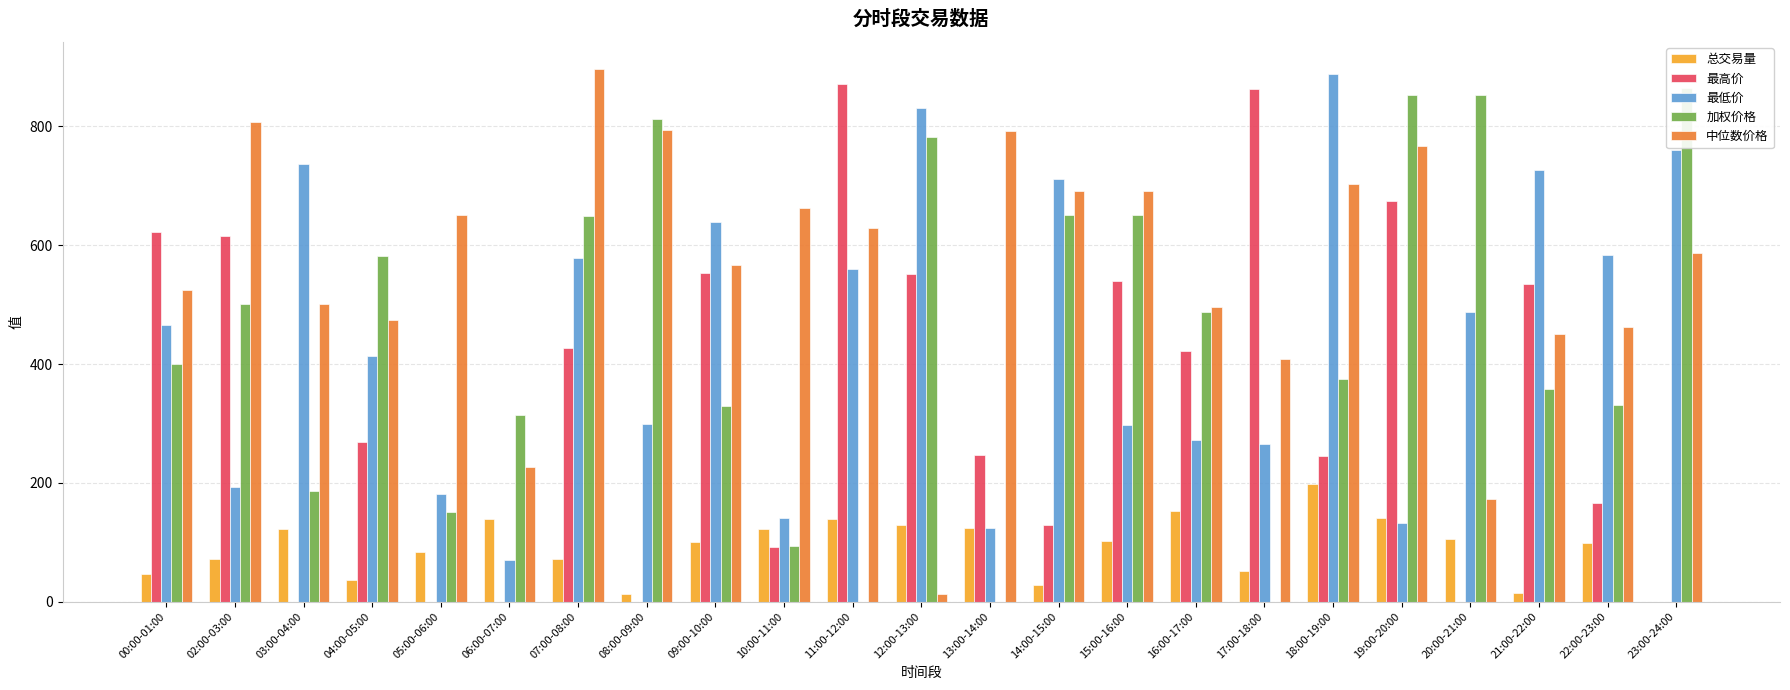

Reading left to right, what are all the values shown in this chart?

总交易量: 00:00-01:00=47.2	02:00-03:00=72.3	03:00-04:00=122.3	04:00-05:00=35.9	05:00-06:00=83.9	06:00-07:00=139.8	07:00-08:00=71.3	08:00-09:00=12.8	09:00-10:00=100.0	10:00-11:00=122.4	11:00-12:00=138.6	12:00-13:00=129.3	13:00-14:00=123.2	14:00-15:00=28.1	15:00-16:00=102.6	16:00-17:00=152.8	17:00-18:00=51.7	18:00-19:00=197.3	19:00-20:00=140.2	20:00-21:00=105.1	21:00-22:00=13.9	22:00-23:00=99.2	23:00-24:00=0.0
最高价: 00:00-01:00=621.9	02:00-03:00=616.3	03:00-04:00=0.0	04:00-05:00=269.4	05:00-06:00=0.0	06:00-07:00=0.0	07:00-08:00=426.9	08:00-09:00=0.0	09:00-10:00=554.0	10:00-11:00=91.4	11:00-12:00=871.6	12:00-13:00=552.3	13:00-14:00=246.7	14:00-15:00=129.6	15:00-16:00=540.2	16:00-17:00=421.2	17:00-18:00=862.6	18:00-19:00=244.8	19:00-20:00=674.6	20:00-21:00=0.0	21:00-22:00=534.5	22:00-23:00=165.5	23:00-24:00=0.0
最低价: 00:00-01:00=465.5	02:00-03:00=193.7	03:00-04:00=736.5	04:00-05:00=412.9	05:00-06:00=180.8	06:00-07:00=69.6	07:00-08:00=578.3	08:00-09:00=298.2	09:00-10:00=638.6	10:00-11:00=141.1	11:00-12:00=560.4	12:00-13:00=831.0	13:00-14:00=124.3	14:00-15:00=712.0	15:00-16:00=297.9	16:00-17:00=271.8	17:00-18:00=265.6	18:00-19:00=887.9	19:00-20:00=132.8	20:00-21:00=487.9	21:00-22:00=726.1	22:00-23:00=582.8	23:00-24:00=761.1
加权价格: 00:00-01:00=399.3	02:00-03:00=501.3	03:00-04:00=185.9	04:00-05:00=581.1	05:00-06:00=150.2	06:00-07:00=313.7	07:00-08:00=649.9	08:00-09:00=813.0	09:00-10:00=330.0	10:00-11:00=93.7	11:00-12:00=0.0	12:00-13:00=783.1	13:00-14:00=0.0	14:00-15:00=650.7	15:00-16:00=650.7	16:00-17:00=487.8	17:00-18:00=0.0	18:00-19:00=374.1	19:00-20:00=852.6	20:00-21:00=853.7	21:00-22:00=358.3	22:00-23:00=331.8	23:00-24:00=864.7
中位数价格: 00:00-01:00=525.2	02:00-03:00=808.1	03:00-04:00=501.1	04:00-05:00=473.6	05:00-06:00=650.8	06:00-07:00=227.1	07:00-08:00=897.6	08:00-09:00=793.5	09:00-10:00=567.4	10:00-11:00=663.5	11:00-12:00=629.9	12:00-13:00=11.9	13:00-14:00=791.8	14:00-15:00=691.6	15:00-16:00=691.6	16:00-17:00=495.3	17:00-18:00=409.1	18:00-19:00=703.9	19:00-20:00=766.7	20:00-21:00=172.8	21:00-22:00=450.2	22:00-23:00=461.7	23:00-24:00=586.4